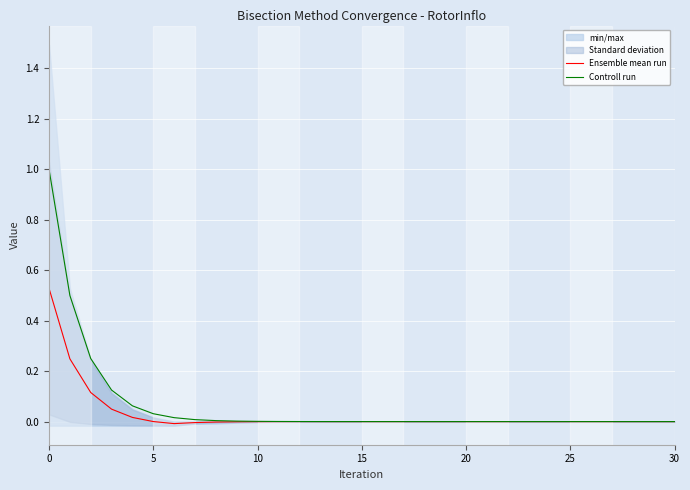

True or false: Controll run and Ensemble mean run intersect in this chart.

False